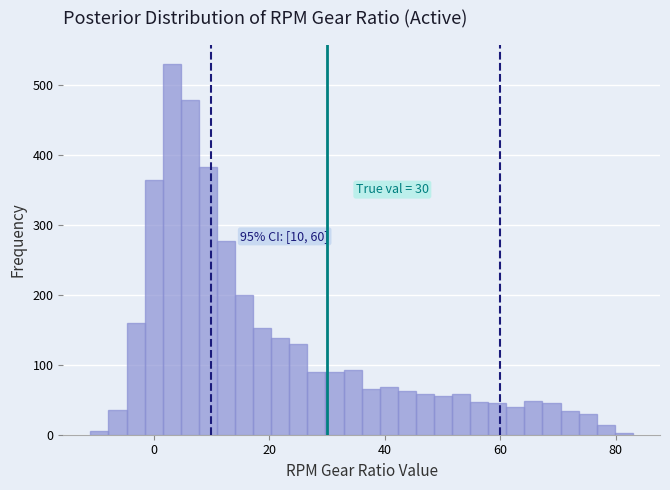

Read against the x-axis, roughly where is the centre of the tallest bar?

4